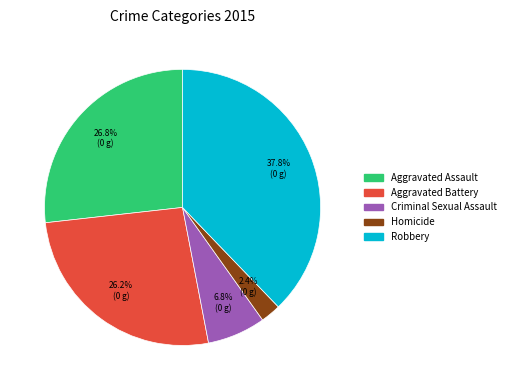

Does Robbery account for over 50% of the chart?

No